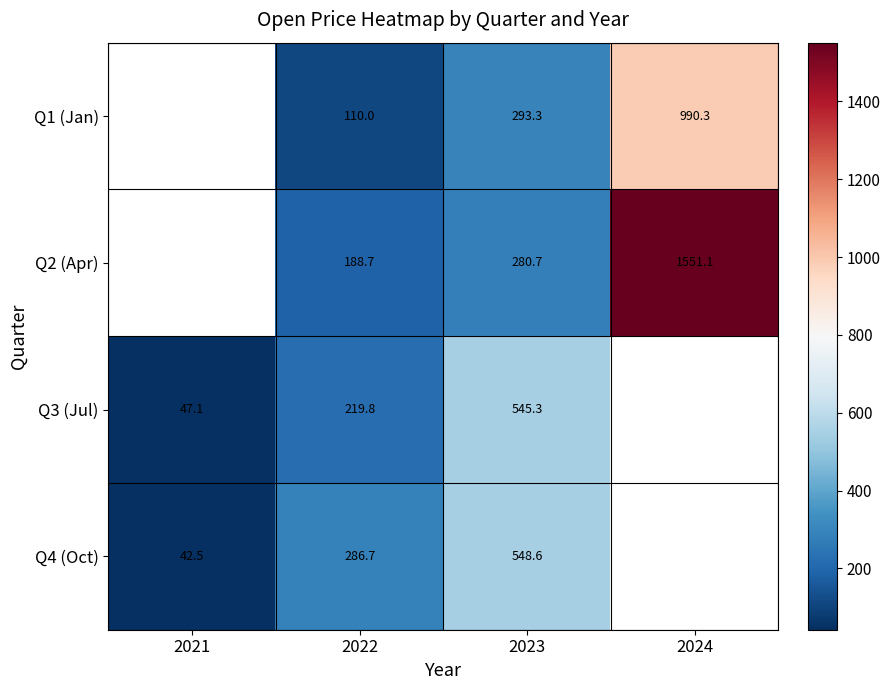

Is the value of Q2 (Apr) at 2024 greater than the value of Q1 (Jan) at 2024?

Yes